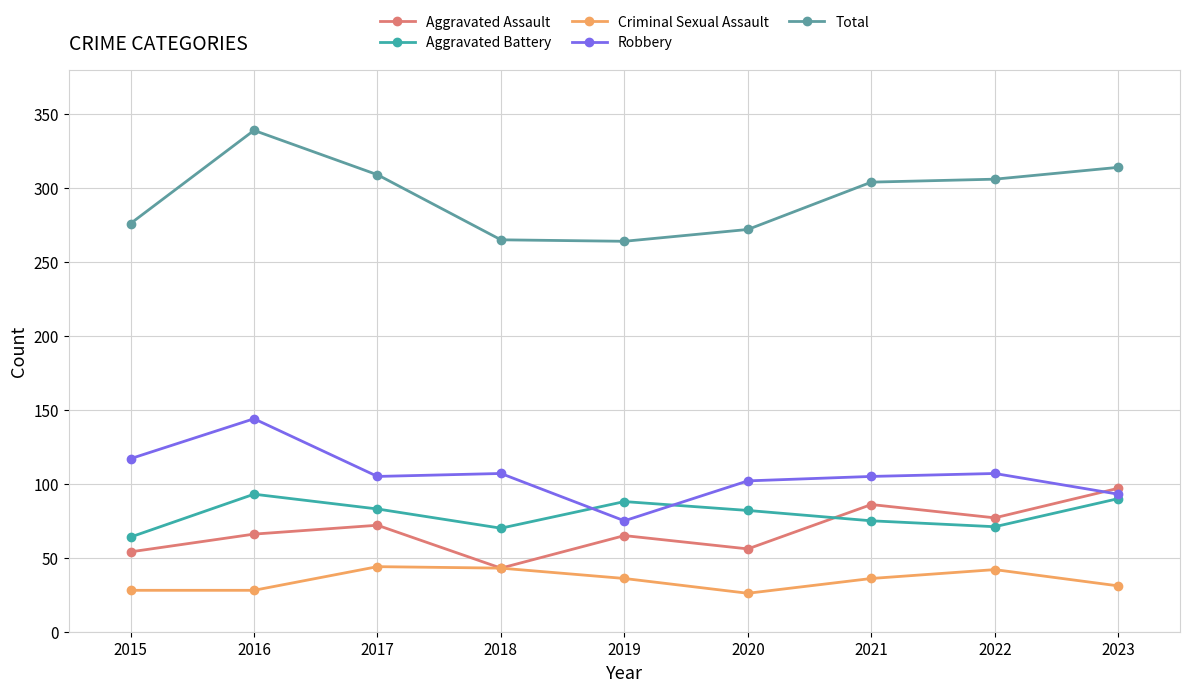

What is the approximate value of Criminal Sexual Assault at 2016?

28